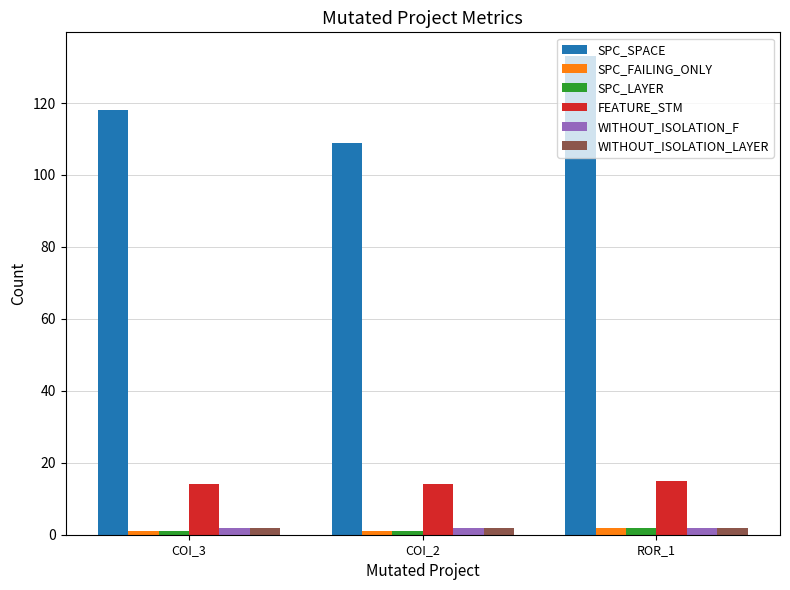

Reading left to right, transcribe all the data shown in this chart.

SPC_SPACE: 118	109	133
SPC_FAILING_ONLY: 1	1	2
SPC_LAYER: 1	1	2
FEATURE_STM: 14	14	15
WITHOUT_ISOLATION_F: 2	2	2
WITHOUT_ISOLATION_LAYER: 2	2	2